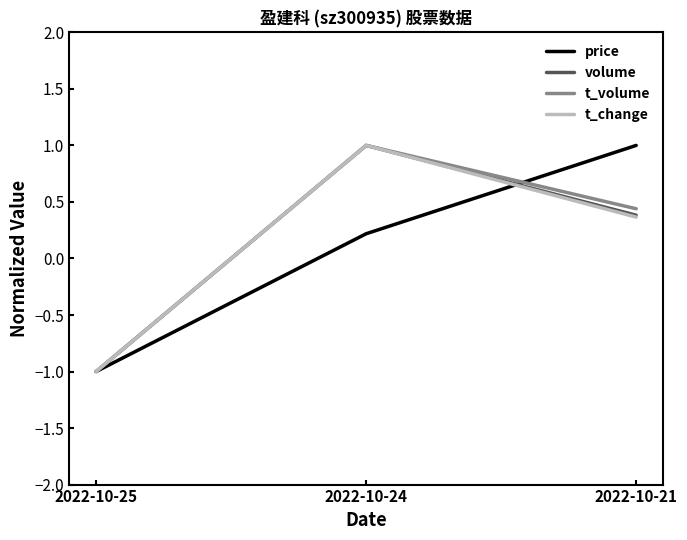

What is the approximate value of t_volume at 2022-10-25?

-1.0